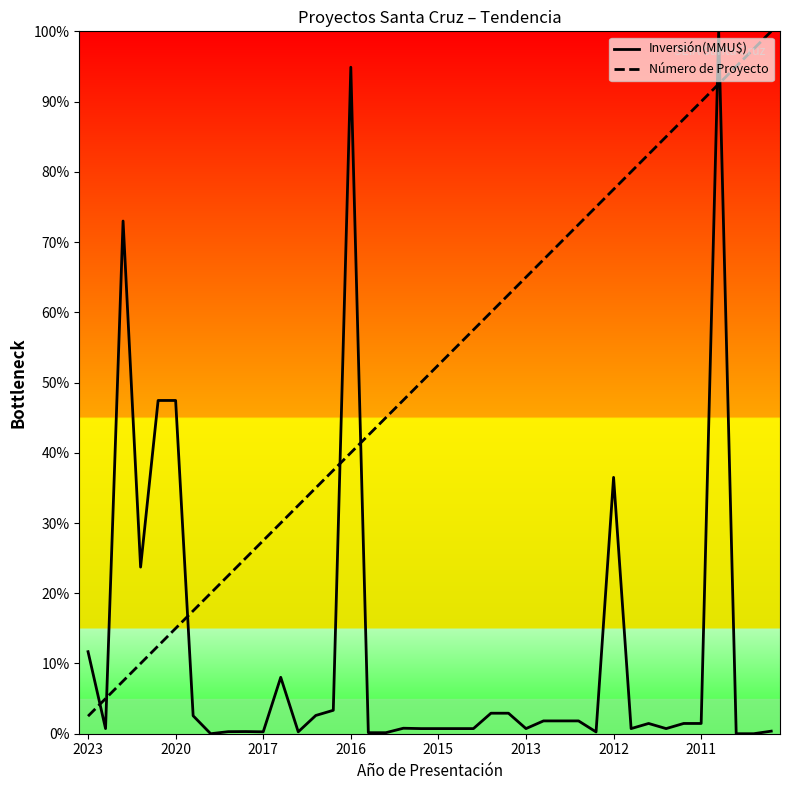

List the series in order of their overall mean, highest first.

Número de Proyecto, Inversión(MMU$)